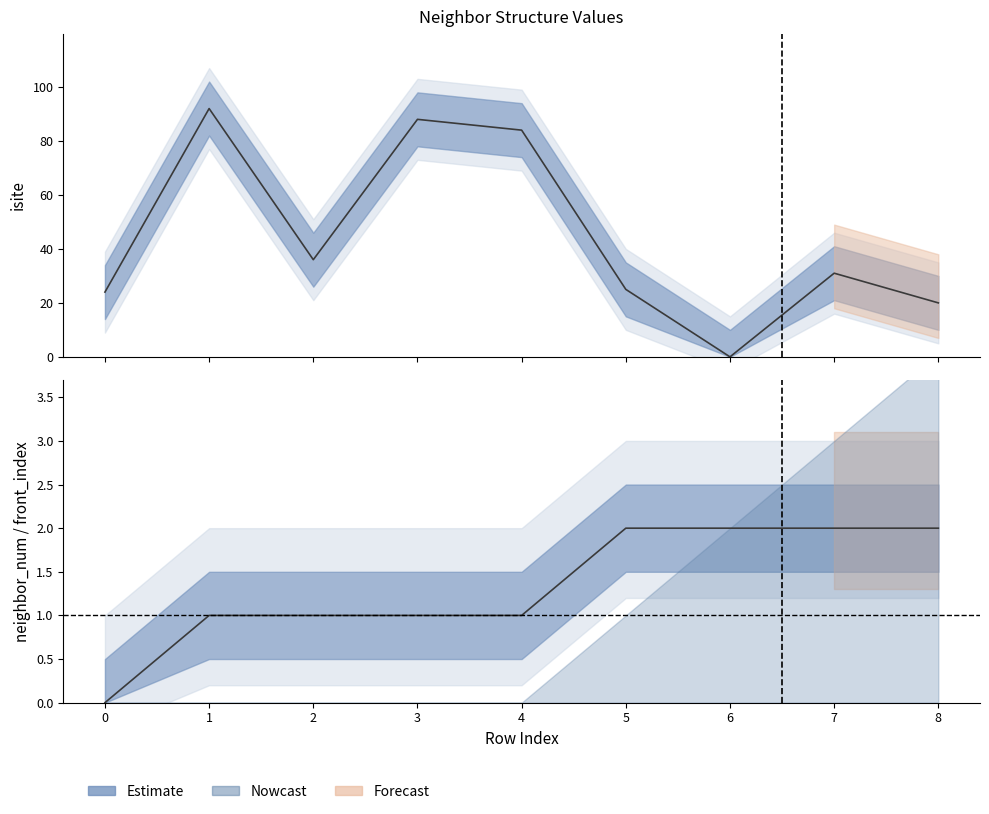

Which series has the widest spread of values?

isite